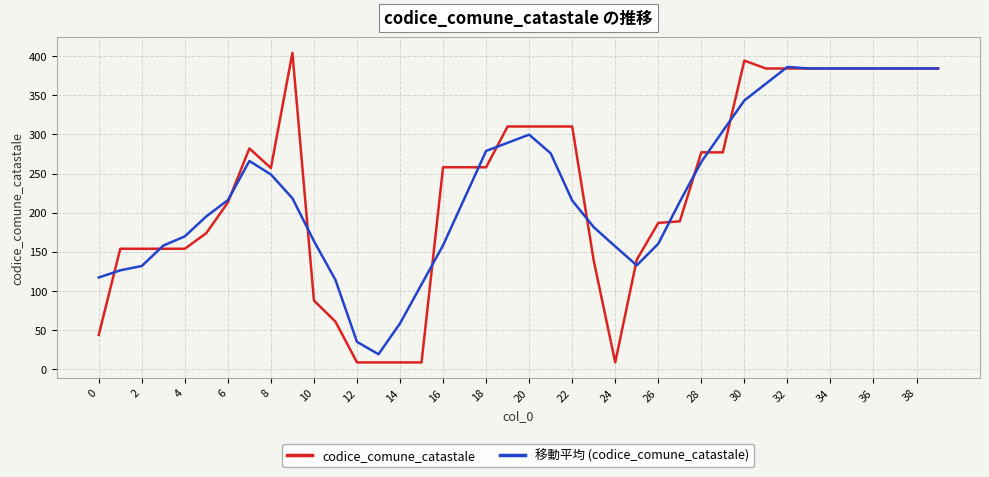

Which series has the widest spread of values?

codice_comune_catastale